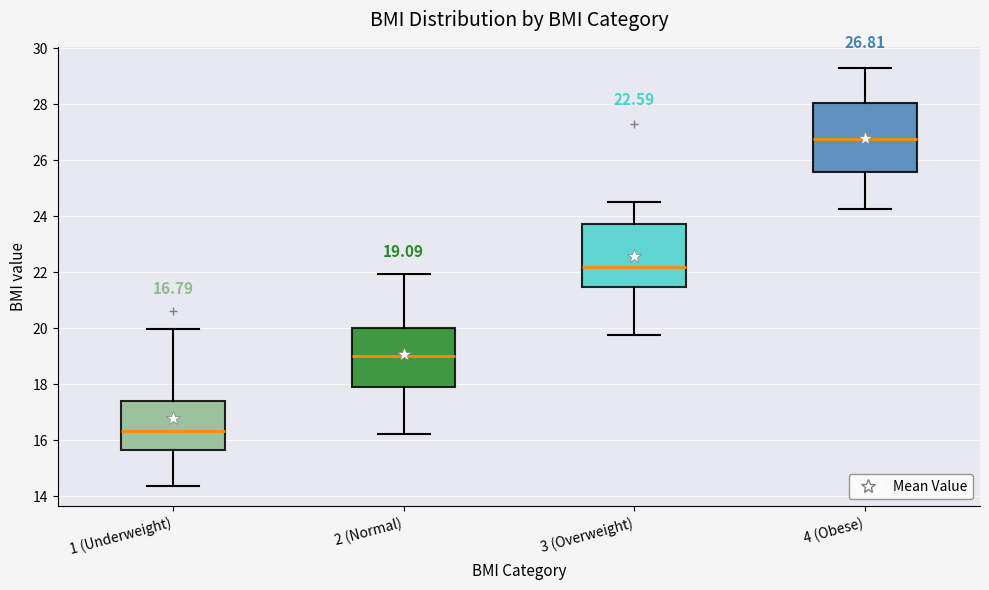

Which box has the lowest median line?

1 (Underweight)